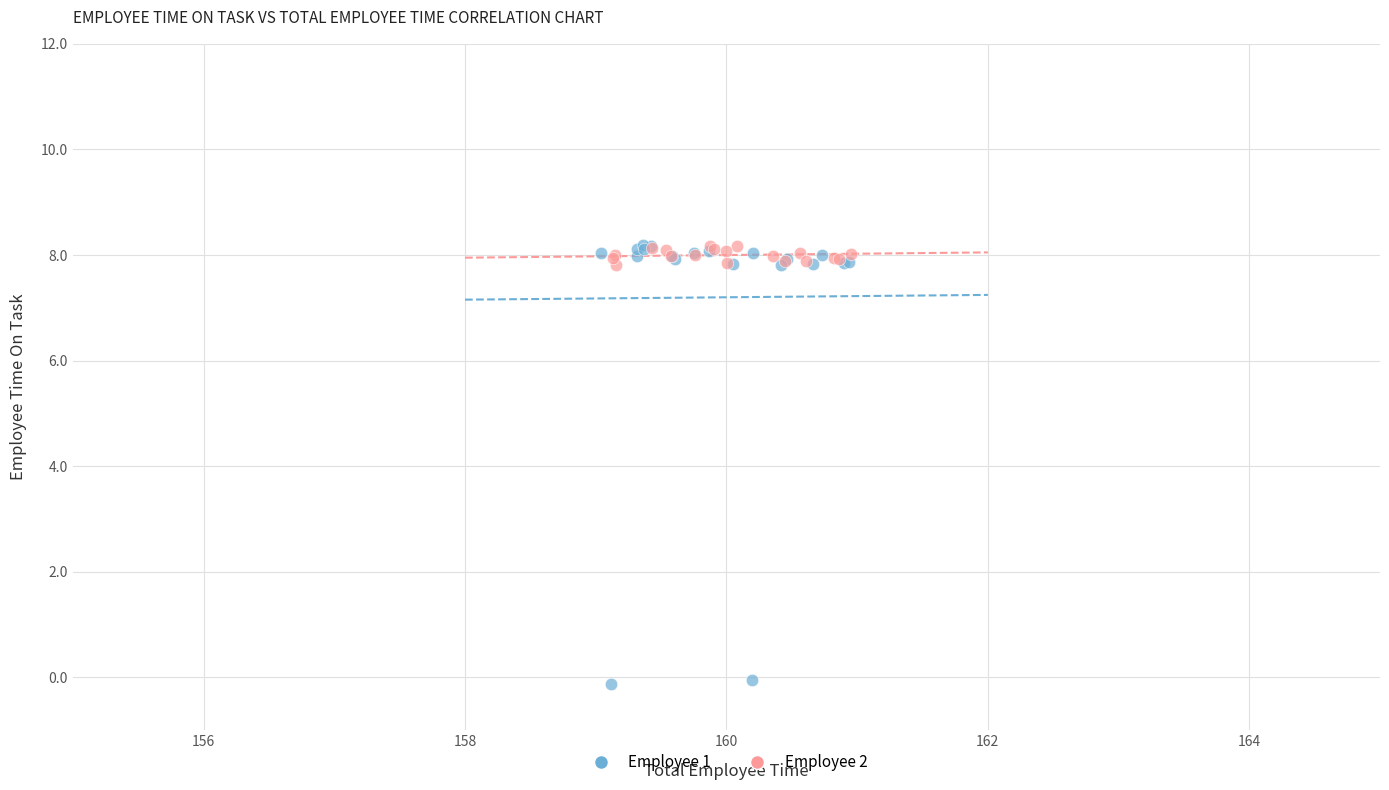

Which series has the largest Y range (max minus min)?

Employee 1